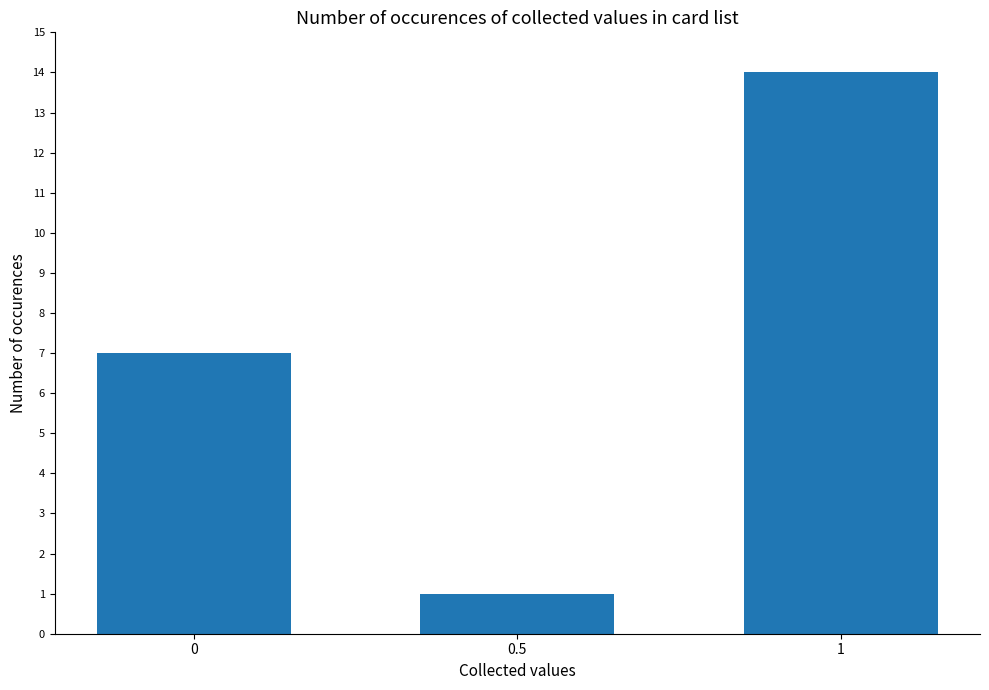

What is the approximate value at 0?

7